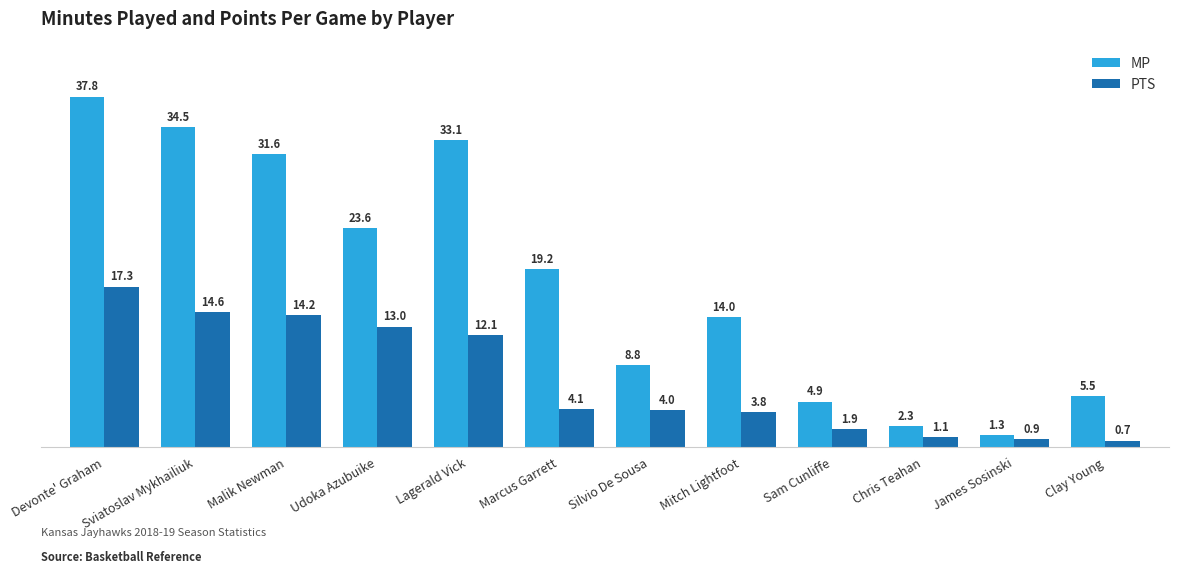

Reading left to right, what are all the values shown in this chart?

MP: Devonte' Graham=37.8	Sviatoslav Mykhailiuk=34.5	Malik Newman=31.6	Udoka Azubuike=23.6	Lagerald Vick=33.1	Marcus Garrett=19.2	Silvio De Sousa=8.8	Mitch Lightfoot=14.0	Sam Cunliffe=4.9	Chris Teahan=2.3	James Sosinski=1.3	Clay Young=5.5
PTS: Devonte' Graham=17.3	Sviatoslav Mykhailiuk=14.6	Malik Newman=14.2	Udoka Azubuike=13.0	Lagerald Vick=12.1	Marcus Garrett=4.1	Silvio De Sousa=4.0	Mitch Lightfoot=3.8	Sam Cunliffe=1.9	Chris Teahan=1.1	James Sosinski=0.9	Clay Young=0.7